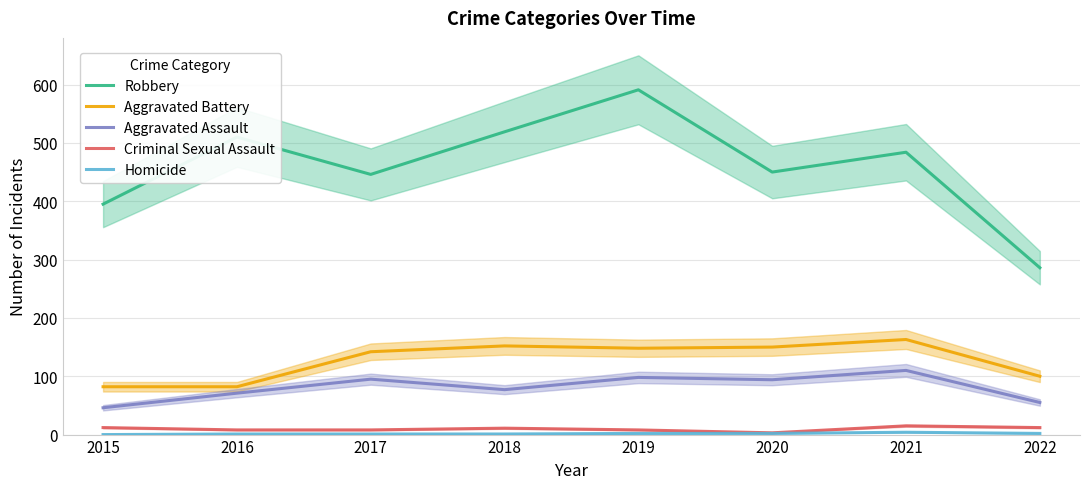

Between 2021 and 2015, which is larger?

2021